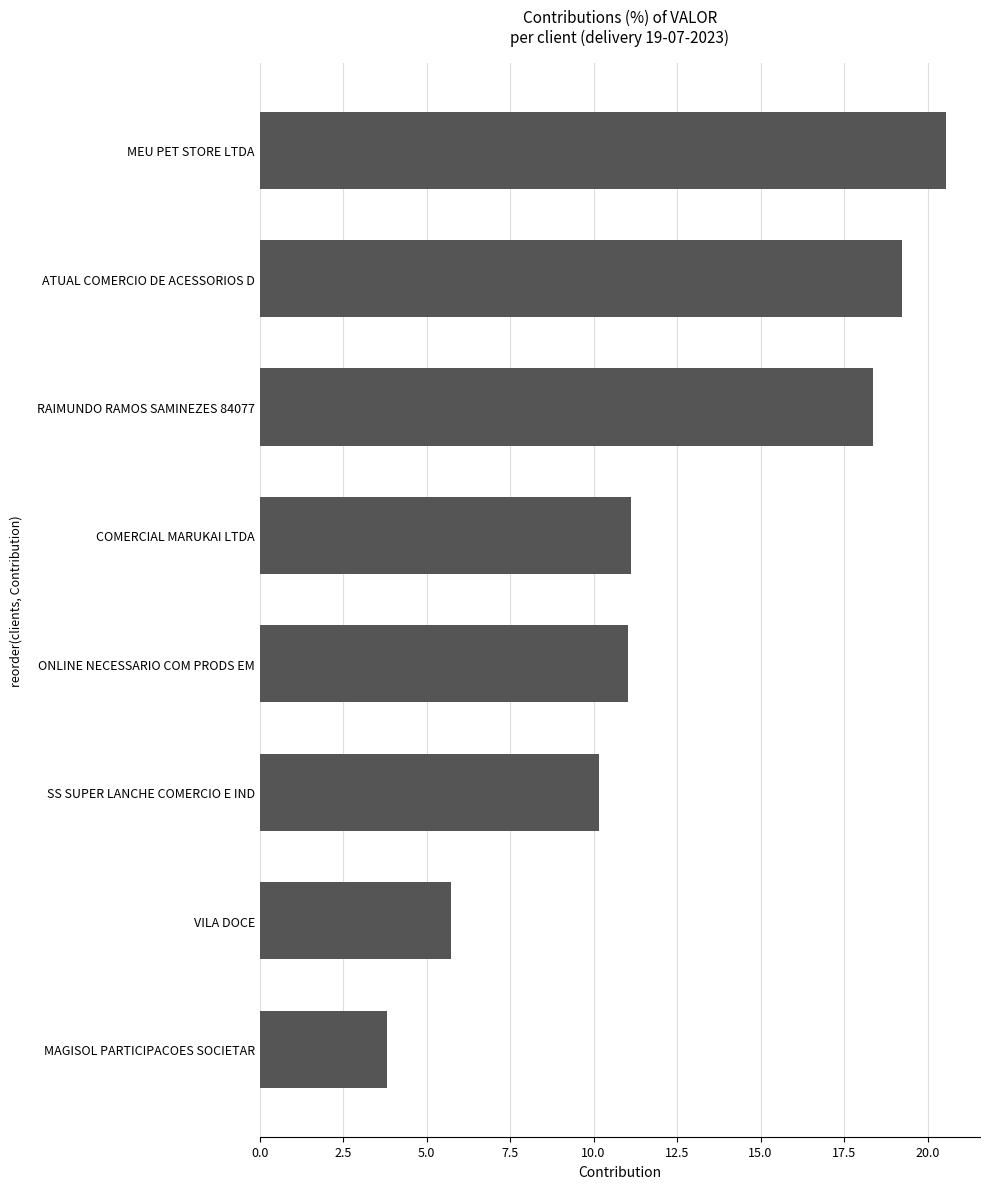

Which label corresponds to the smallest value in the chart?

MAGISOL PARTICIPACOES SOCIETAR